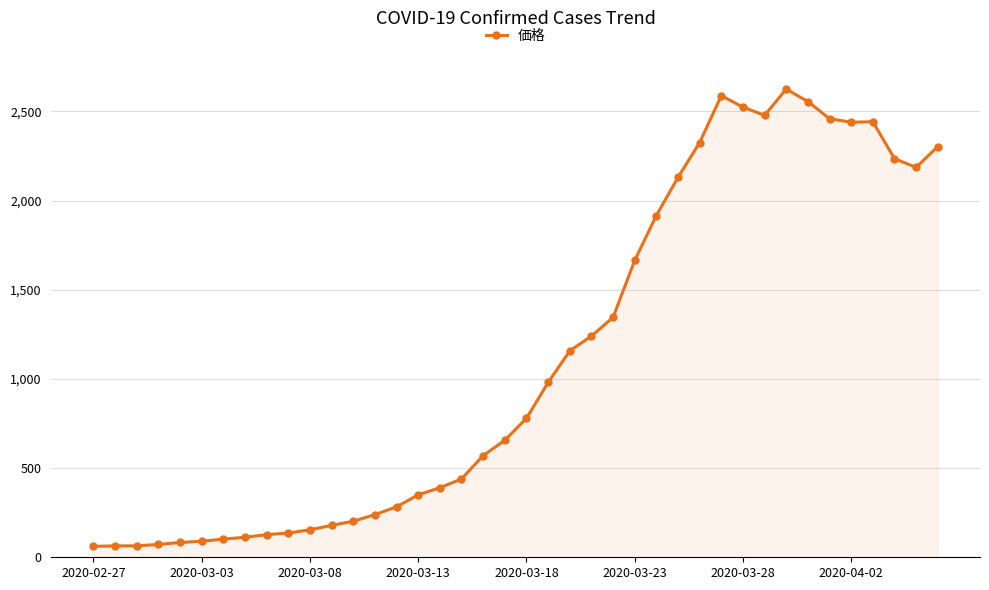

What is the value of the 33rd point from the left?

2625